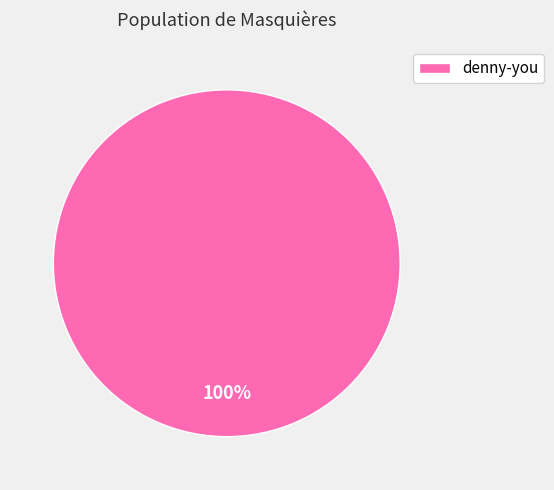

Does denny-you represent more than half of the total?

Yes